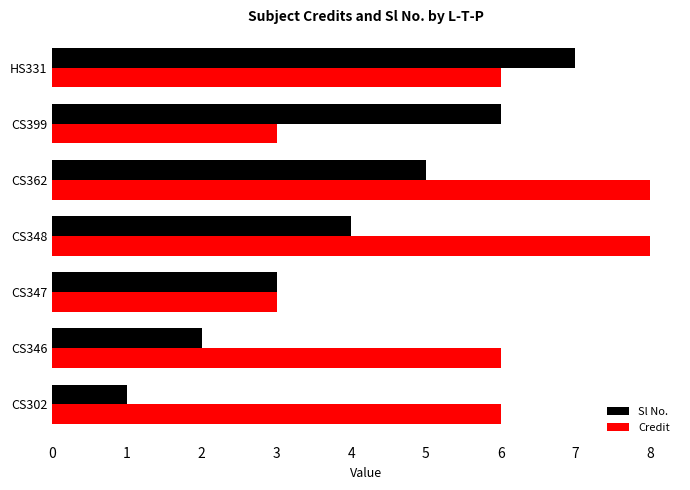

Which series has the widest spread of values?

Sl No.